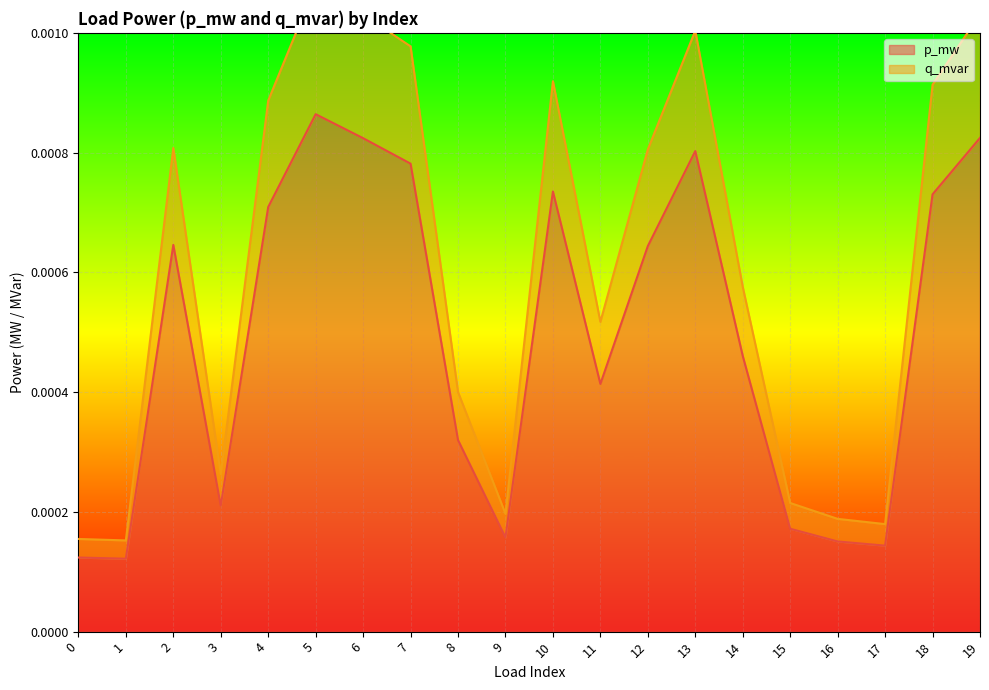

True or false: q_mvar and p_mw cross at least once.

False